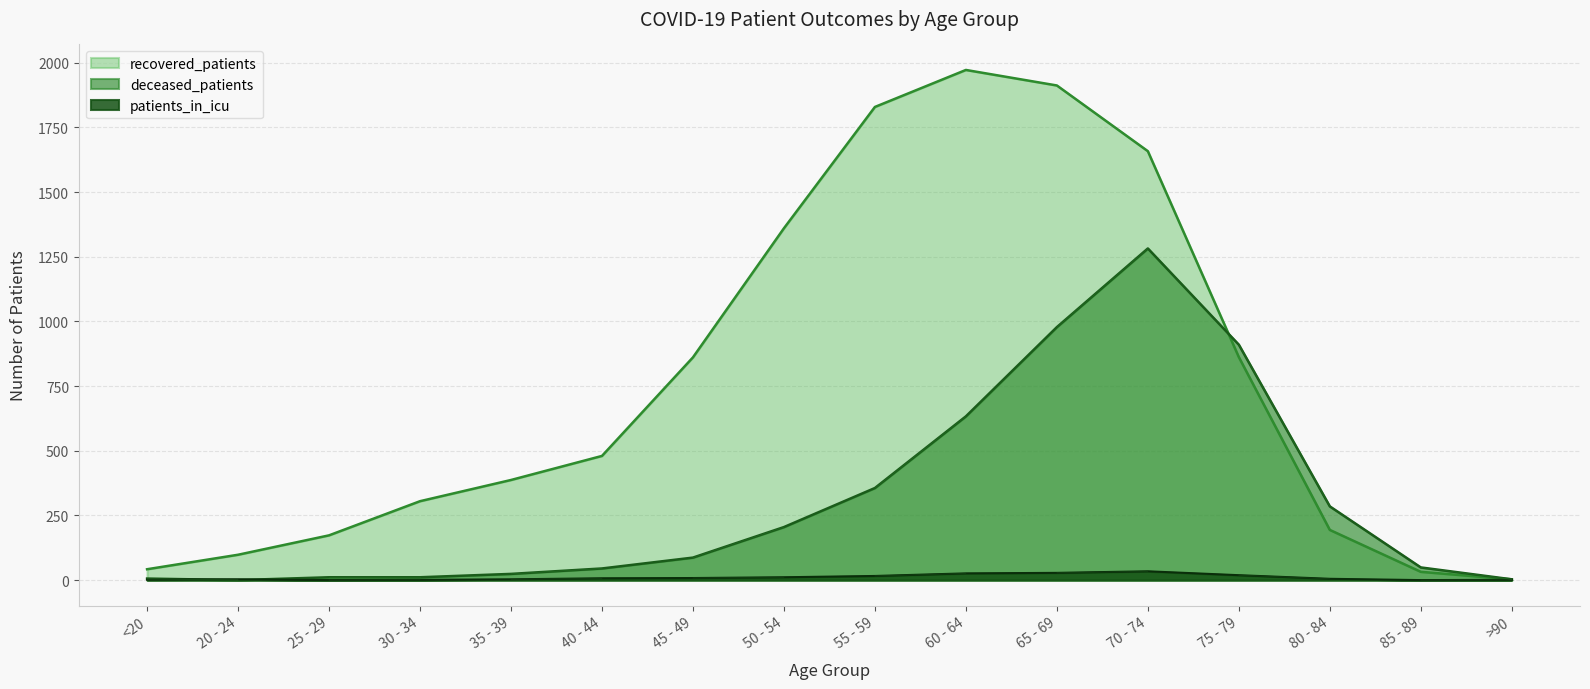

How many series are shown in this chart?

3